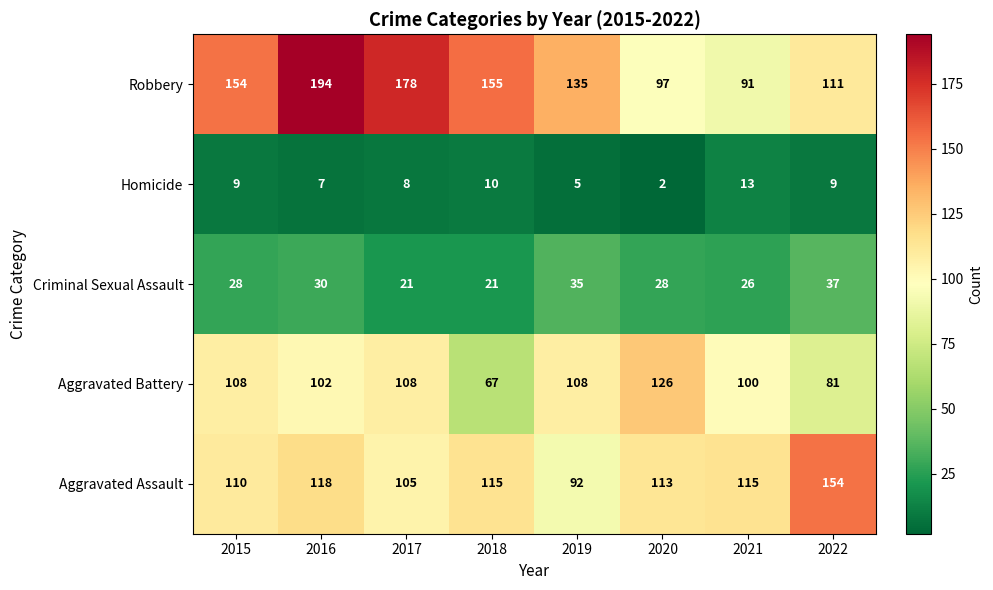

Which series has the largest total across all categories?

Robbery